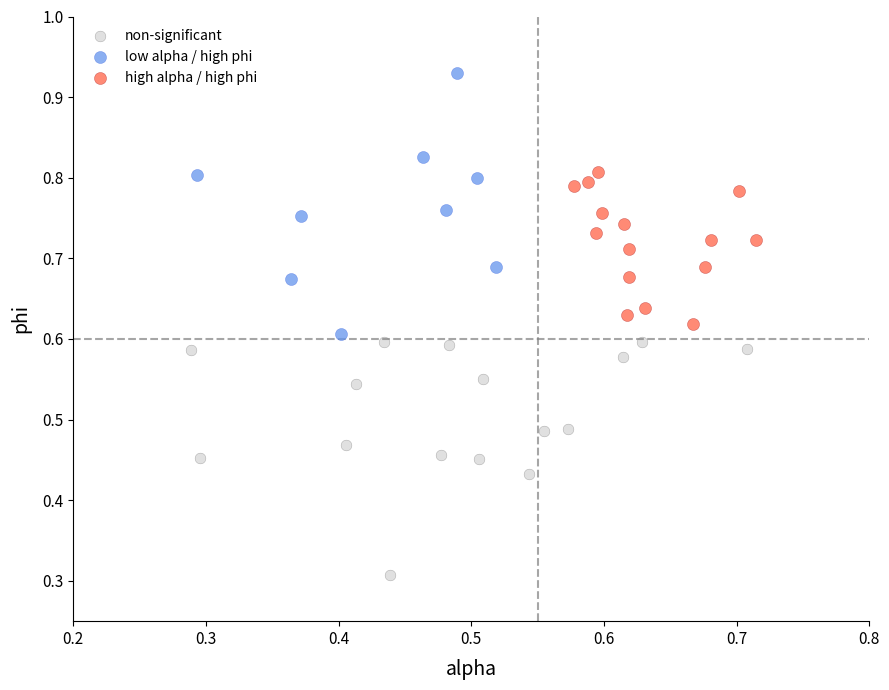

Which series contains the highest Y value?

low alpha / high phi